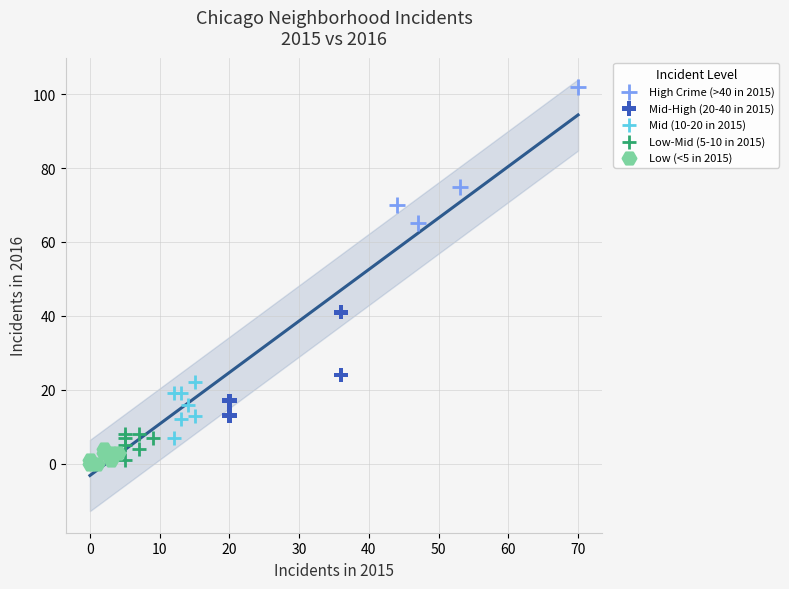

Which series reaches the maximum Y coordinate?

High Crime (>40 in 2015)